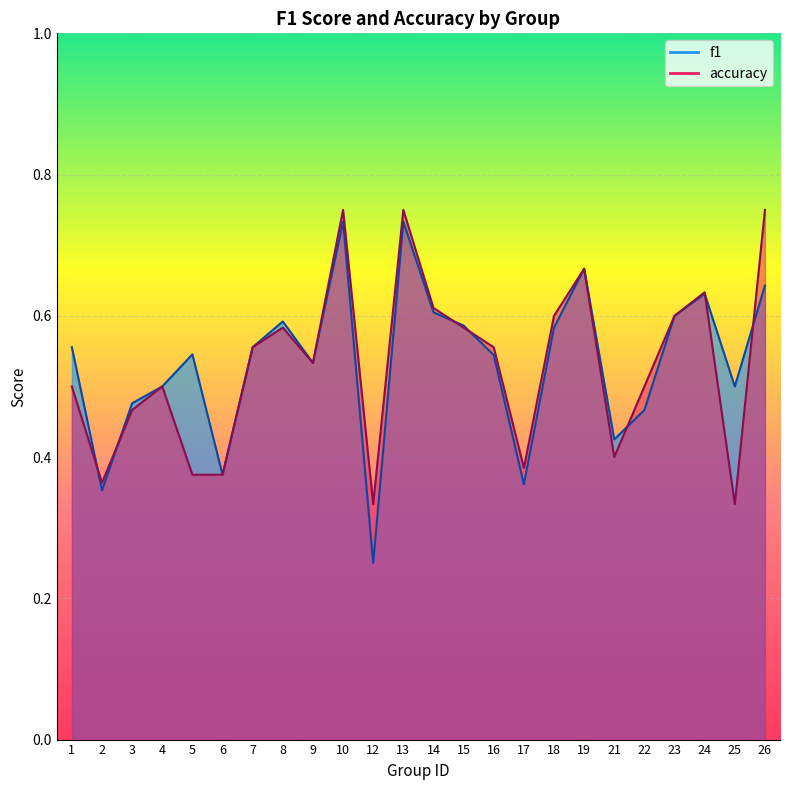

How many intersections are there between accuracy and f1?

7